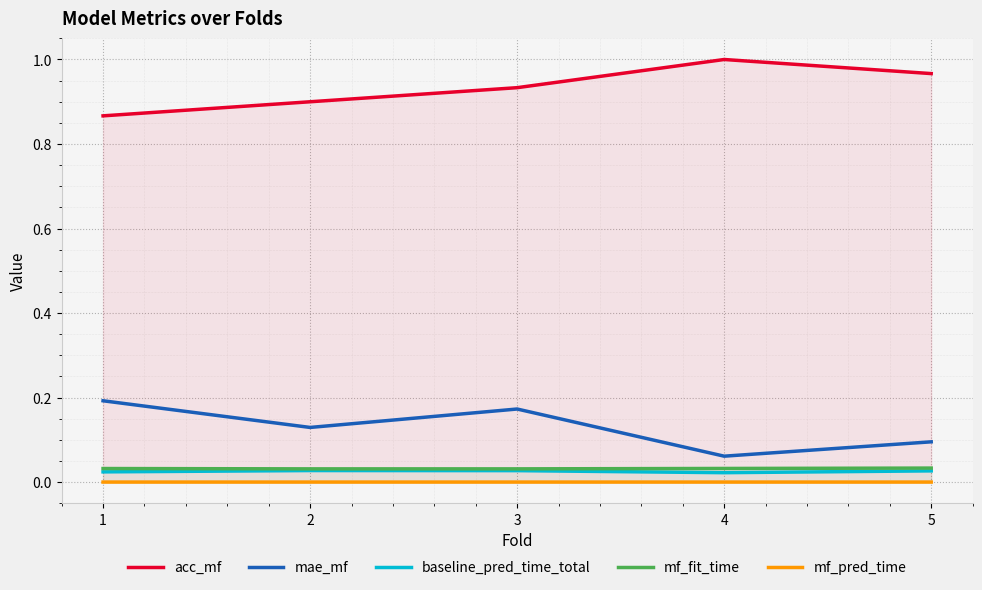

At which category does acc_mf reach its first local peak?

4